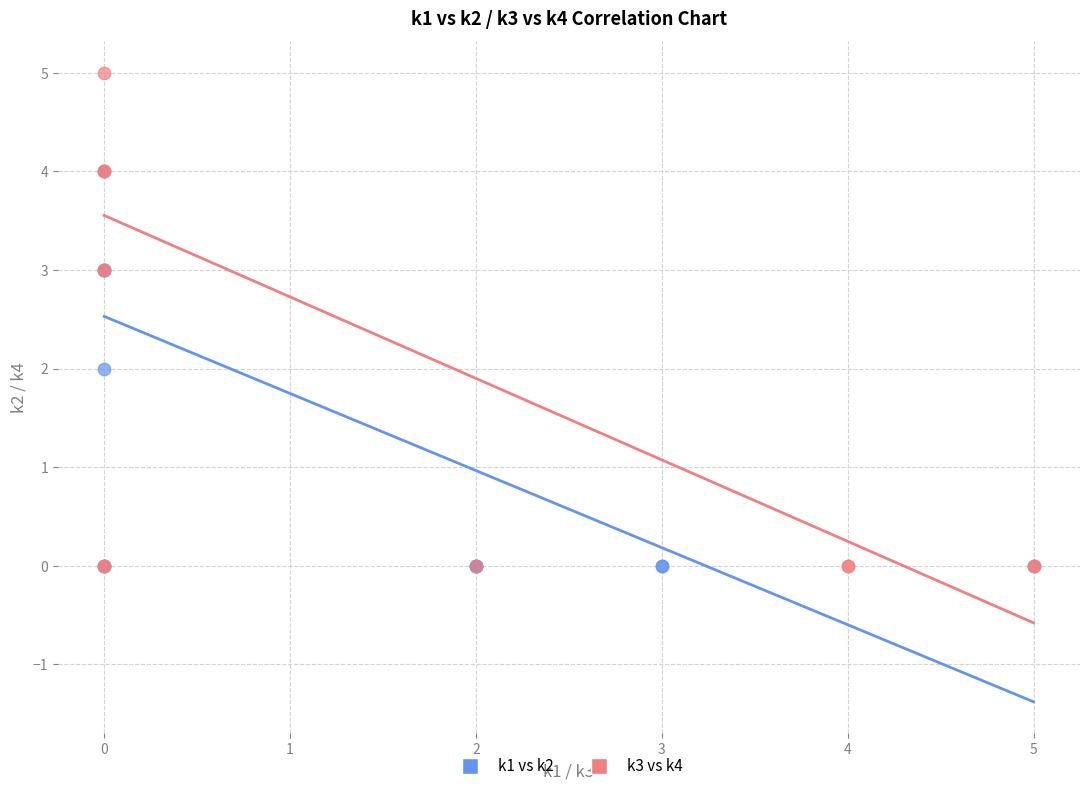

Which series contains the highest Y value?

k3 vs k4